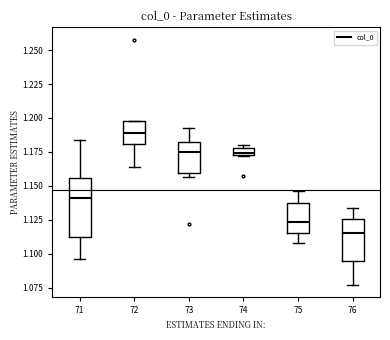

Where is the lower edge of the box at x = 71 on the y-axis? The values are not printed on the chart, so give them approximately, as read against the axis.

1.115